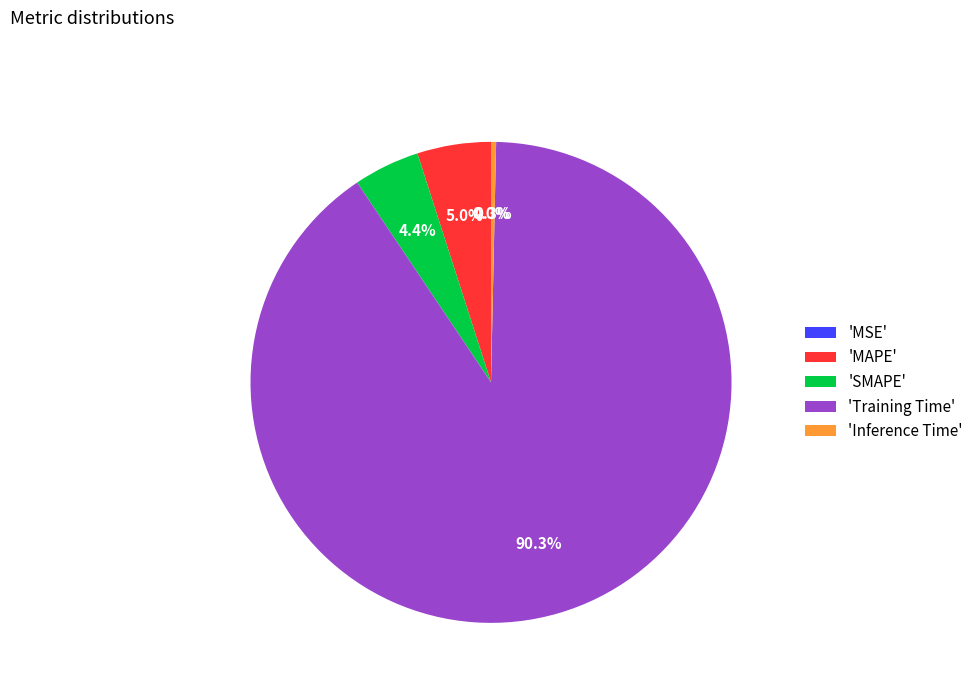

Which category accounts for the majority?

Training Time